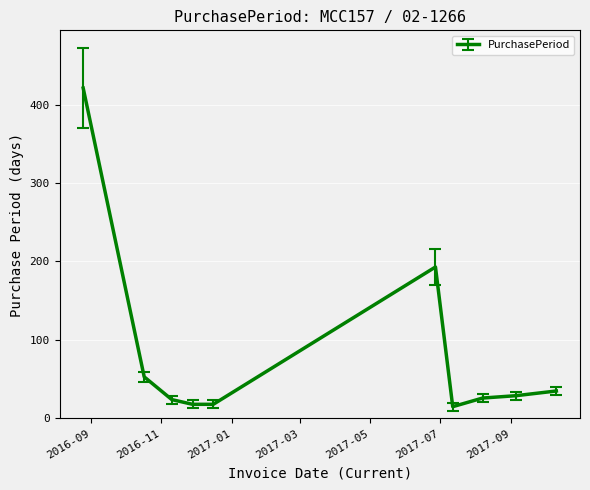

What is the minimum value shown in the chart?

15